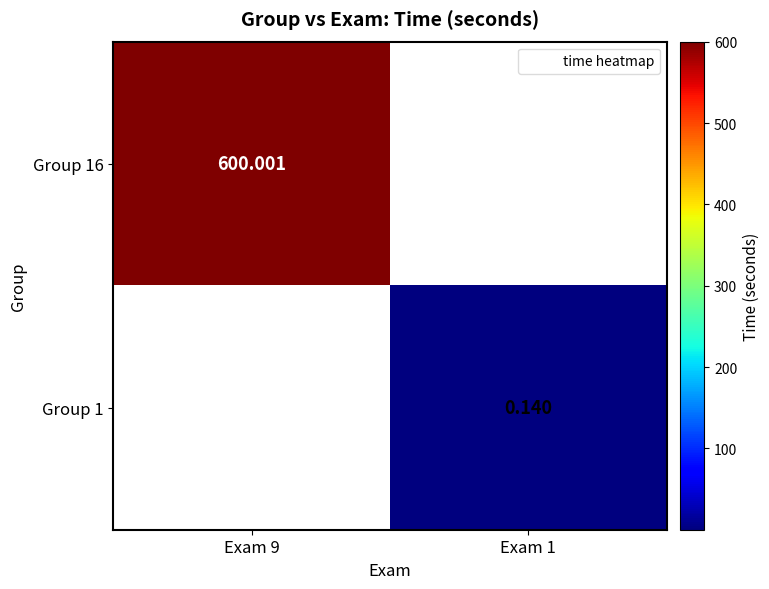

How many series are shown in this chart?

2